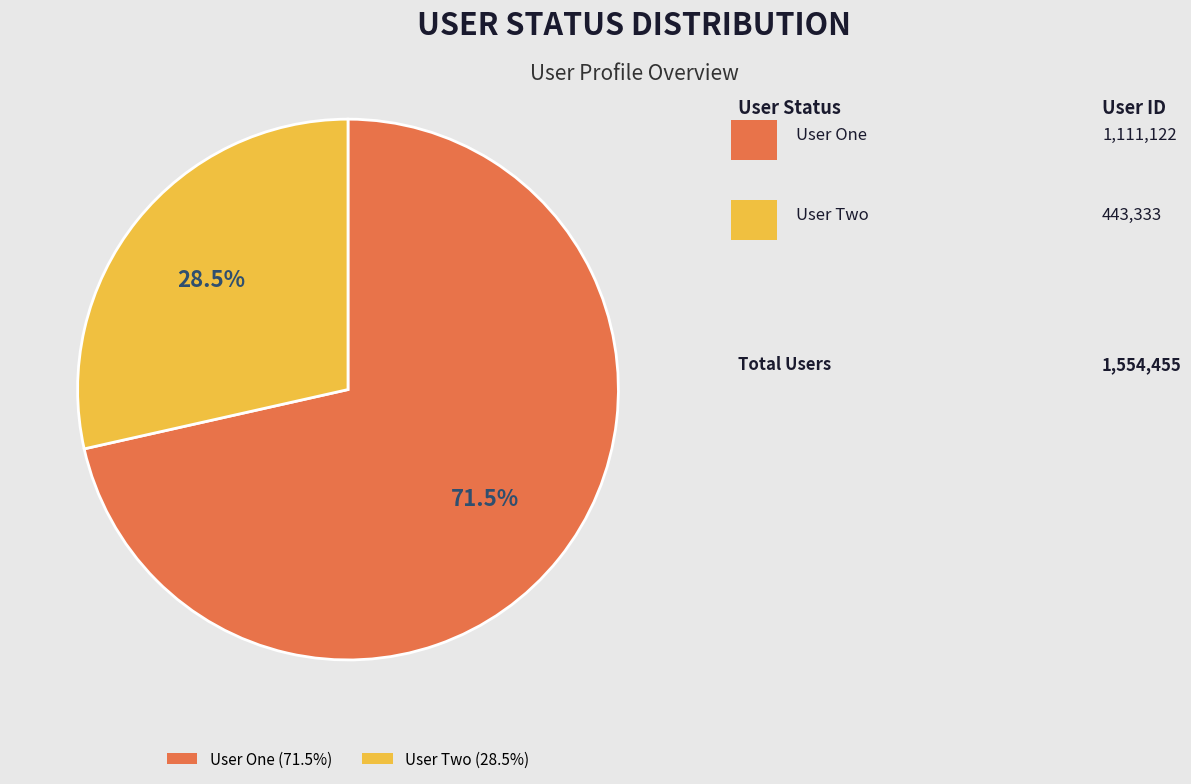

What is the smallest slice in the pie chart?

User Two